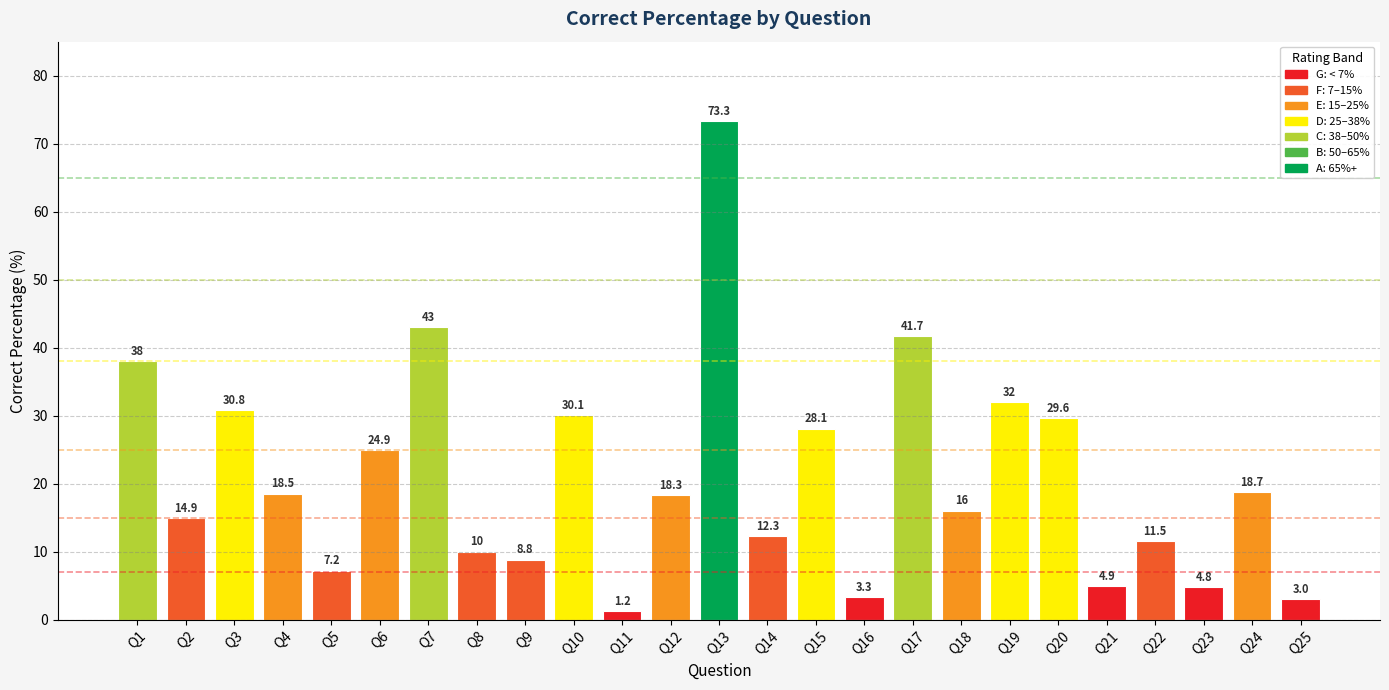

What is the smallest value displayed?

1.2